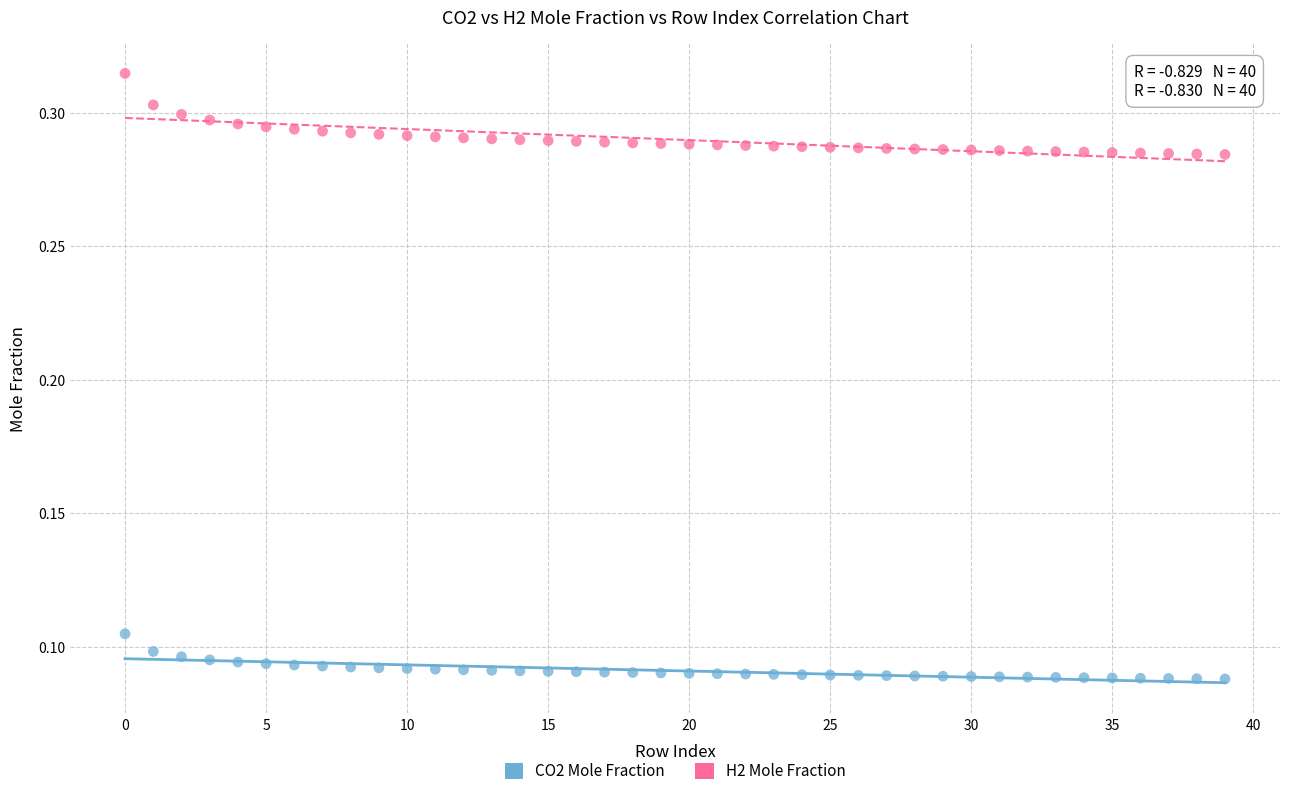

Which series has the largest Y range (max minus min)?

H2 Mole Fraction